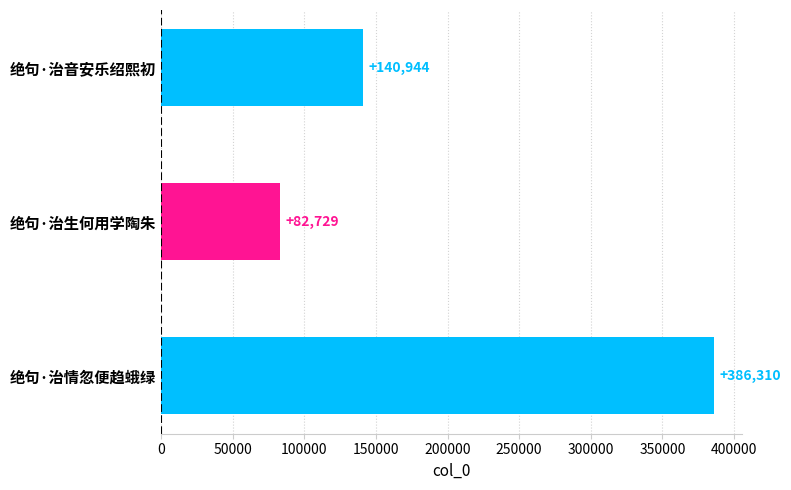

What is the maximum value shown in the chart?

386310